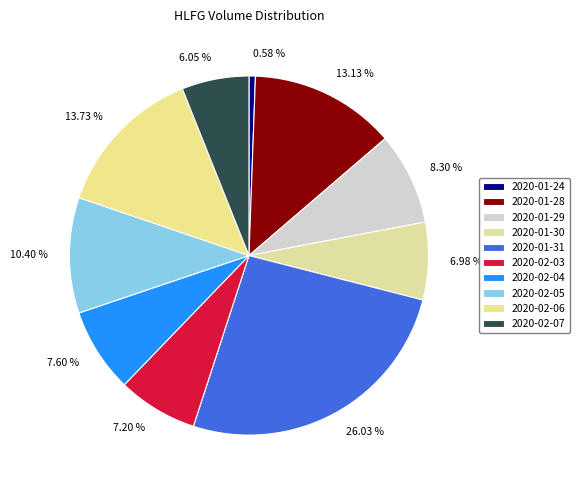

How many slices are in this pie chart?

10